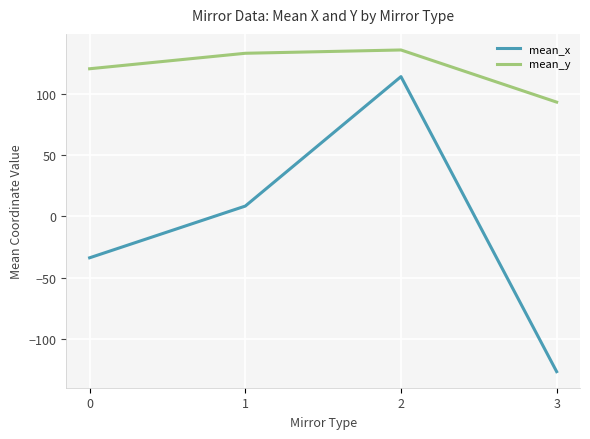

What is the difference between the maximum and second lowest values in the mean_y series?

15.4